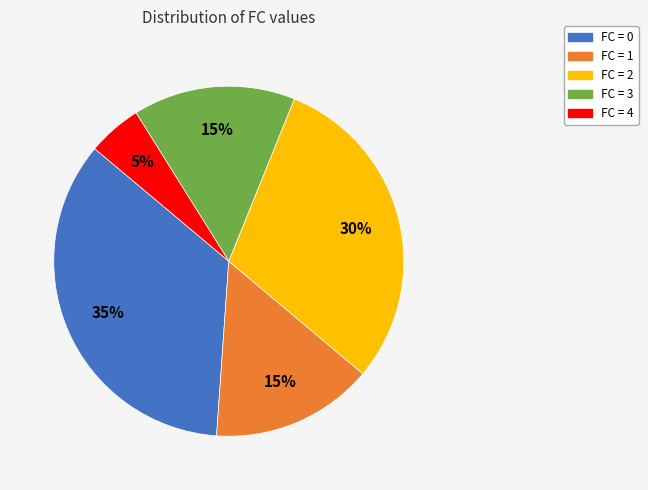

Is there any slice that represents more than half of the pie?

No